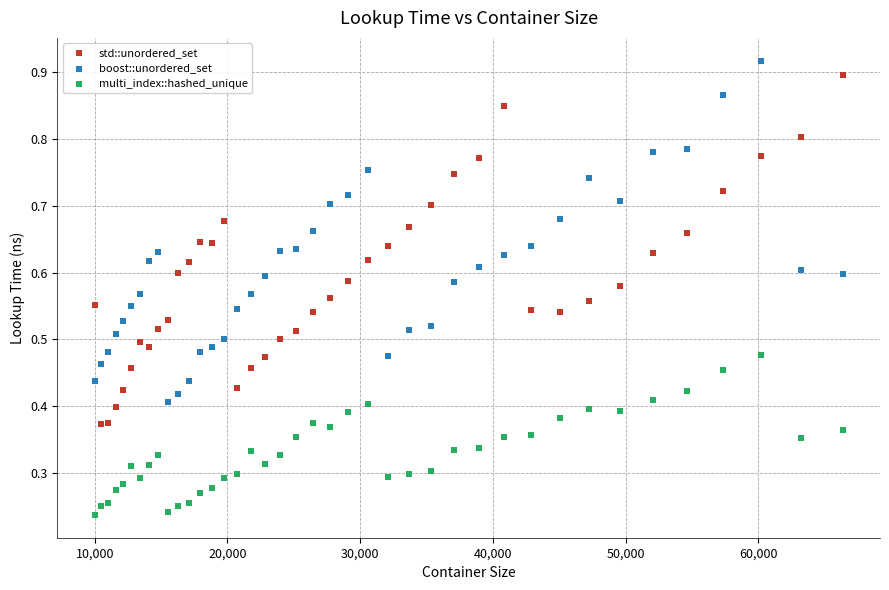

Which series reaches the minimum Y coordinate?

multi_index::hashed_unique